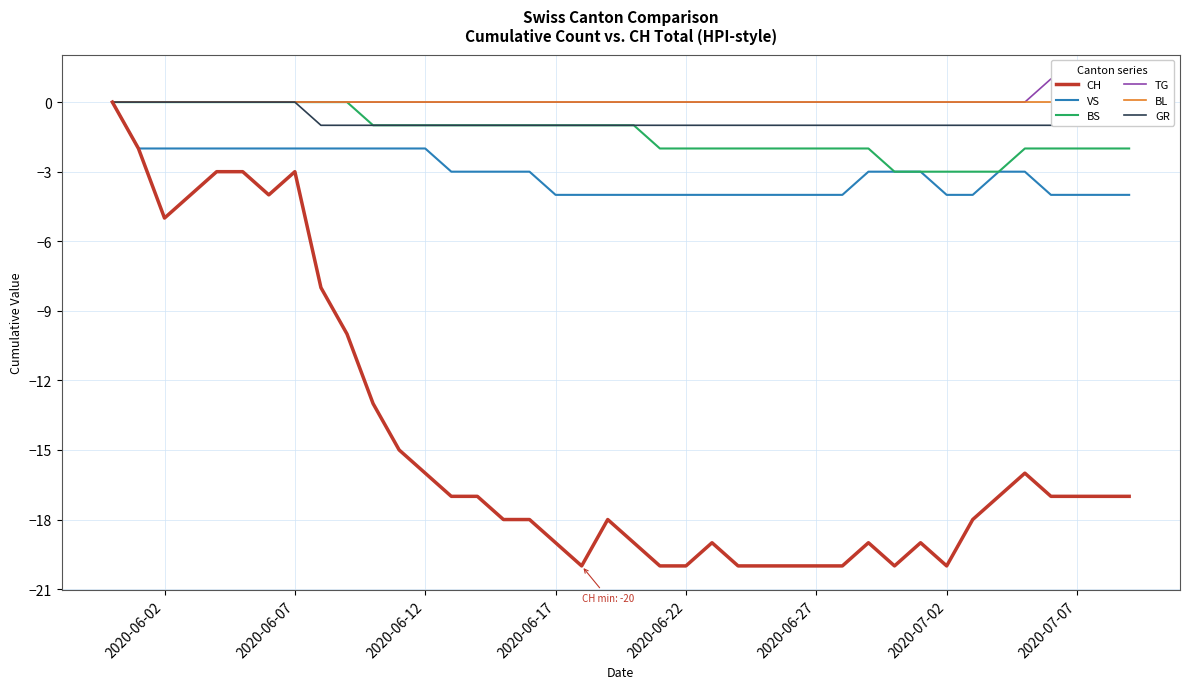

What is the minimum value for CH?

-20